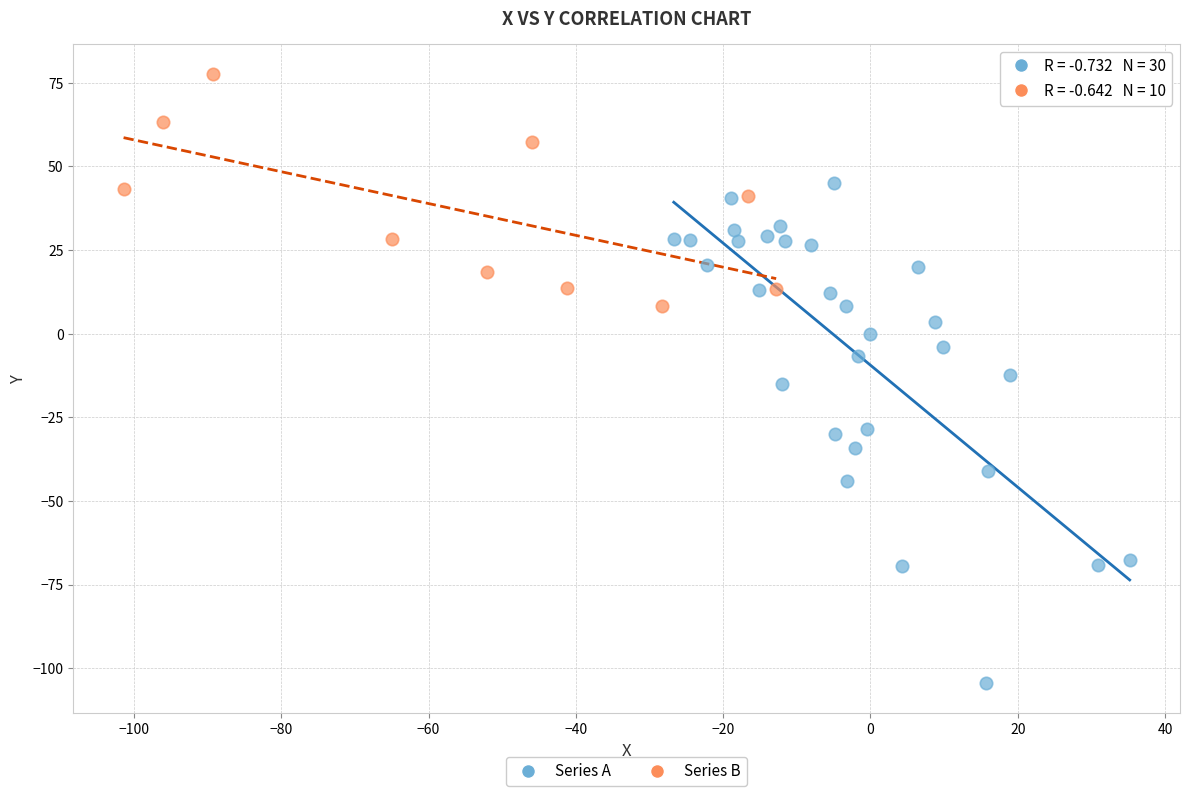

Which series has the widest spread of Y values?

Series A